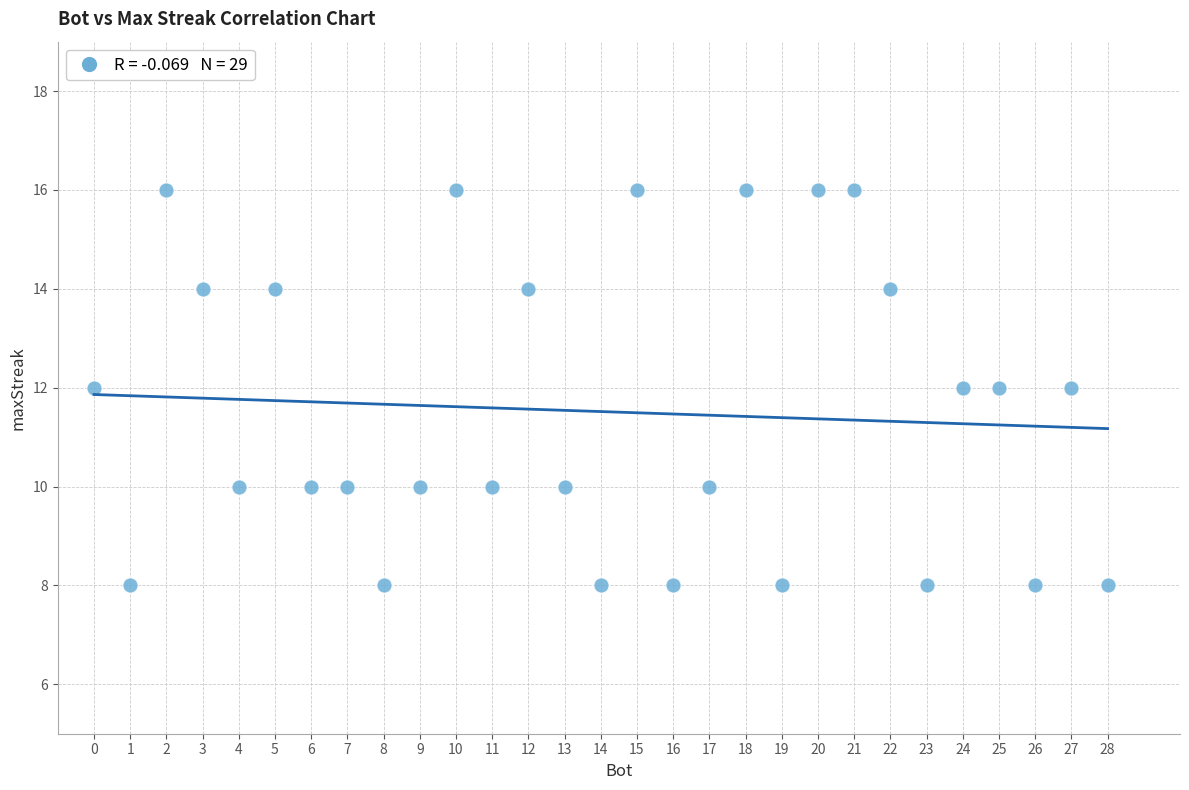

What is the range of X values (max minus min)?

28